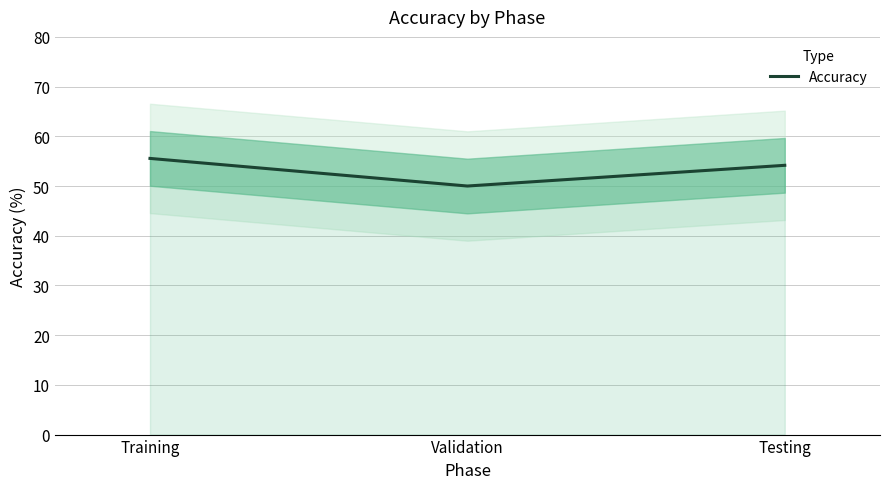

Where does the data first go above 54?

Training